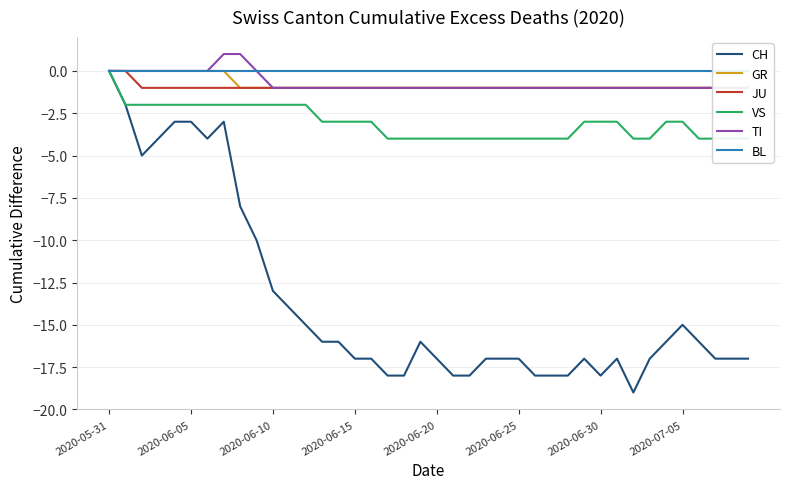

True or false: CH and VS cross at least once.

False